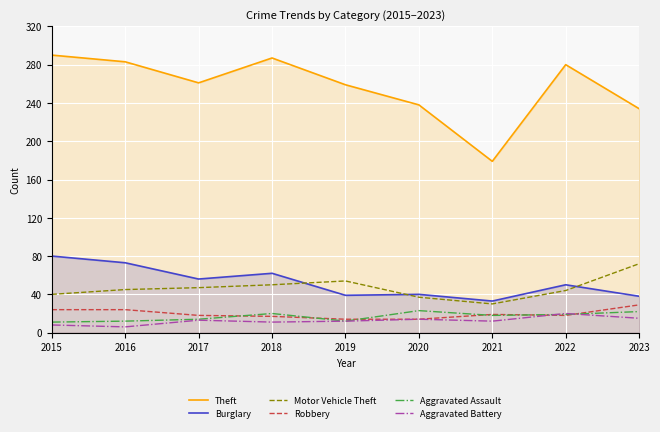

Read the Aggravated Battery value at 2022, to the nearest 10.

20